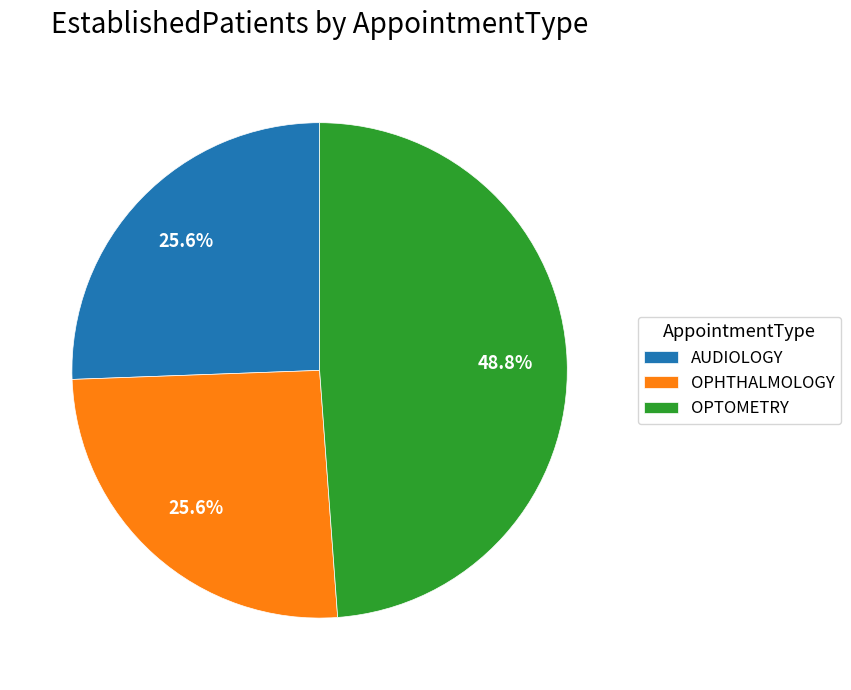

Is AUDIOLOGY the majority of the pie?

No